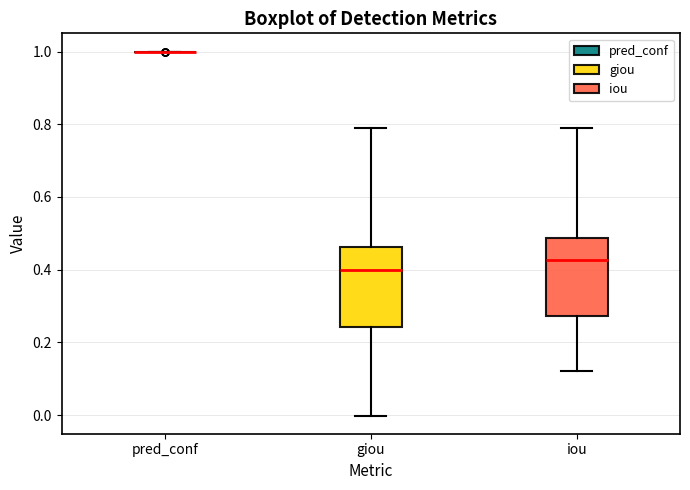

Reading left to right, read every box against the y-axis: the position of its median line, the range the box covers, and the ends of its whiskers. The values are not printed on the chart, so give them approximately, as read against the axis.

pred_conf: box collapsed to a line at 1.00, whiskers 1.00 to 1.00
giou: median 0.40, box 0.24 to 0.46, whiskers 0.00 to 0.78
iou: median 0.42, box 0.28 to 0.48, whiskers 0.12 to 0.78